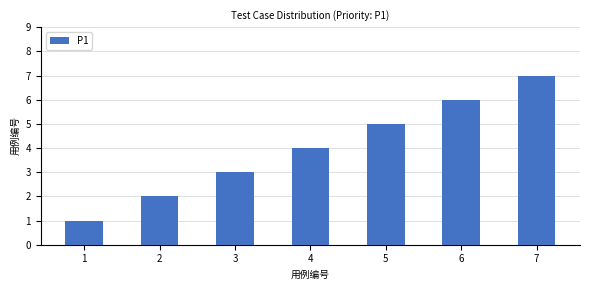

How many bars are there in total?

7